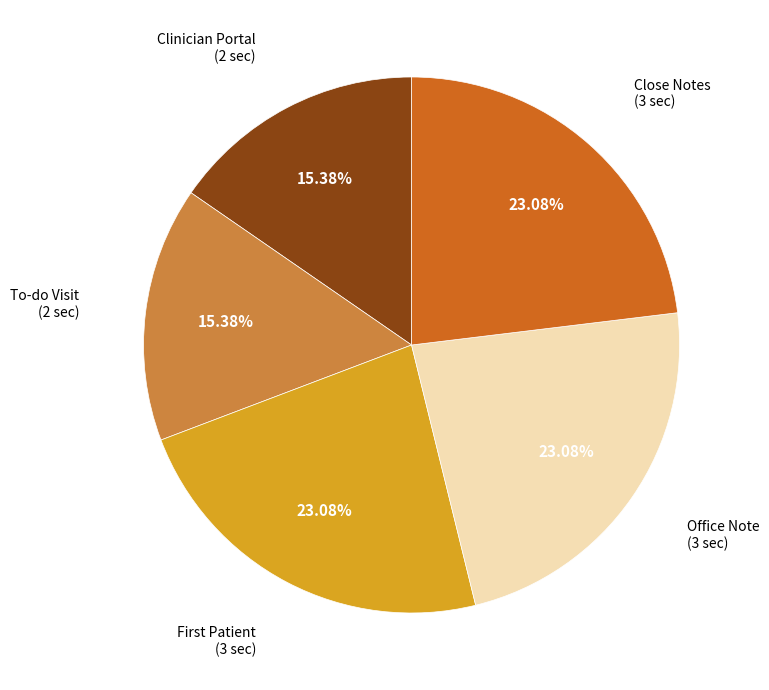

Is there a majority slice in this chart?

No